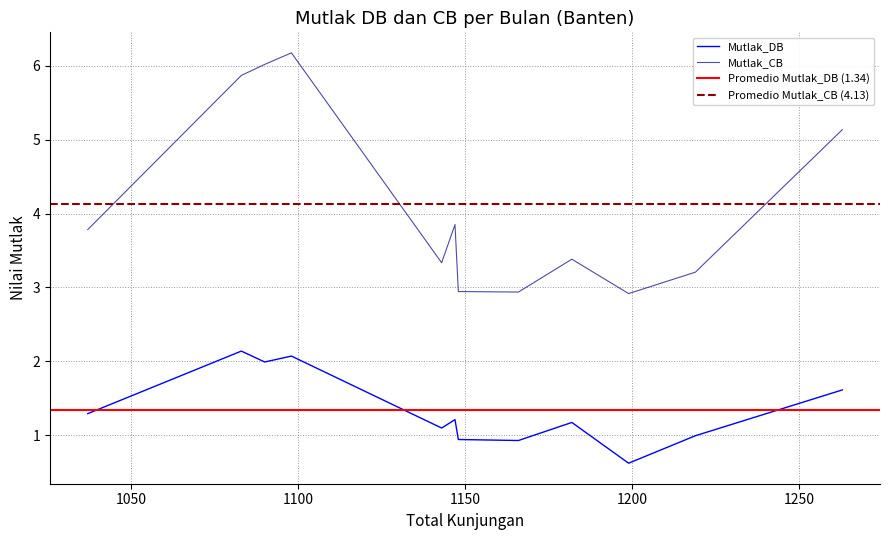

True or false: Mutlak_CB and Mutlak_DB intersect in this chart.

False